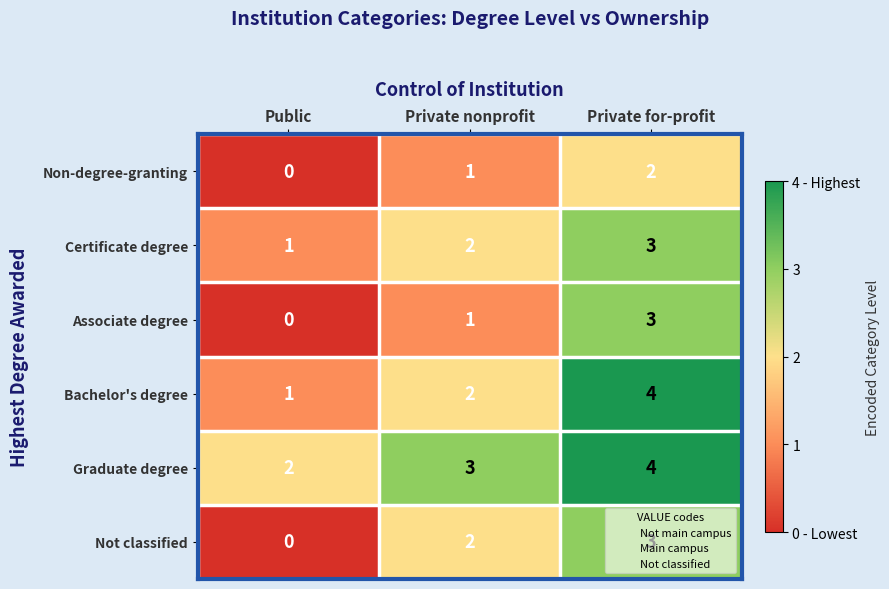

What is the sum of all Non-degree-granting values?

3